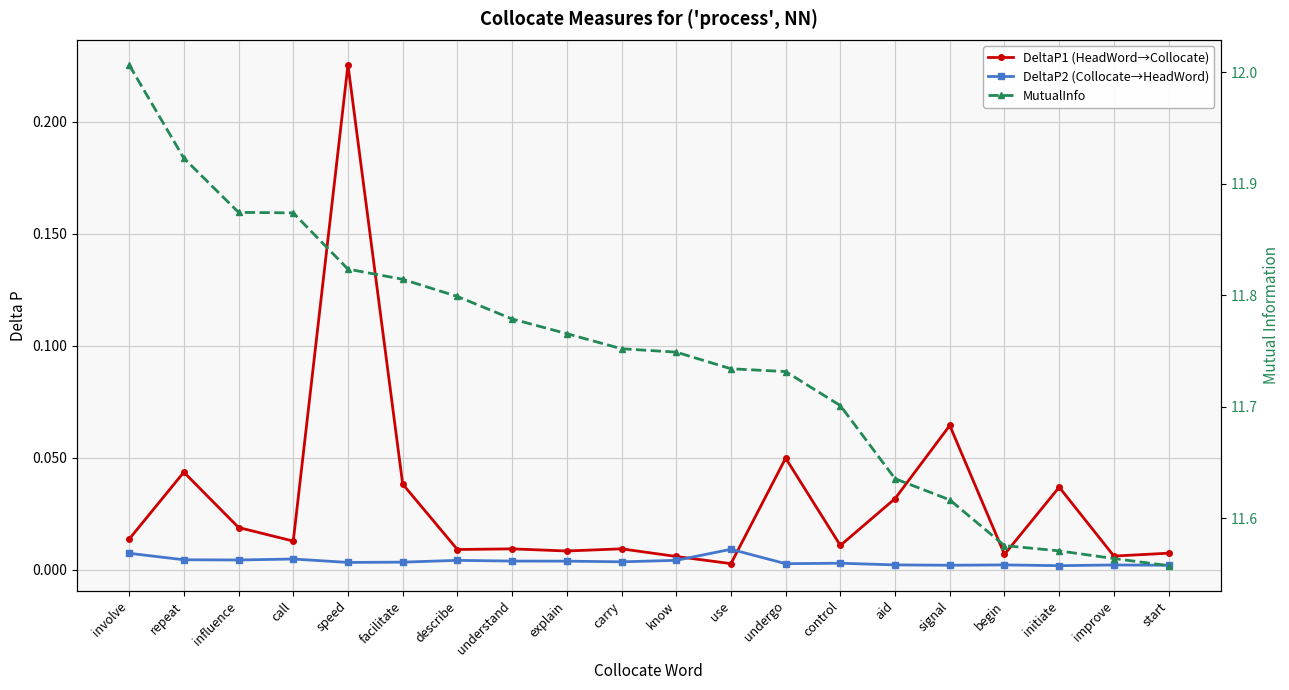

What is the total value across all series at improve?

11.6